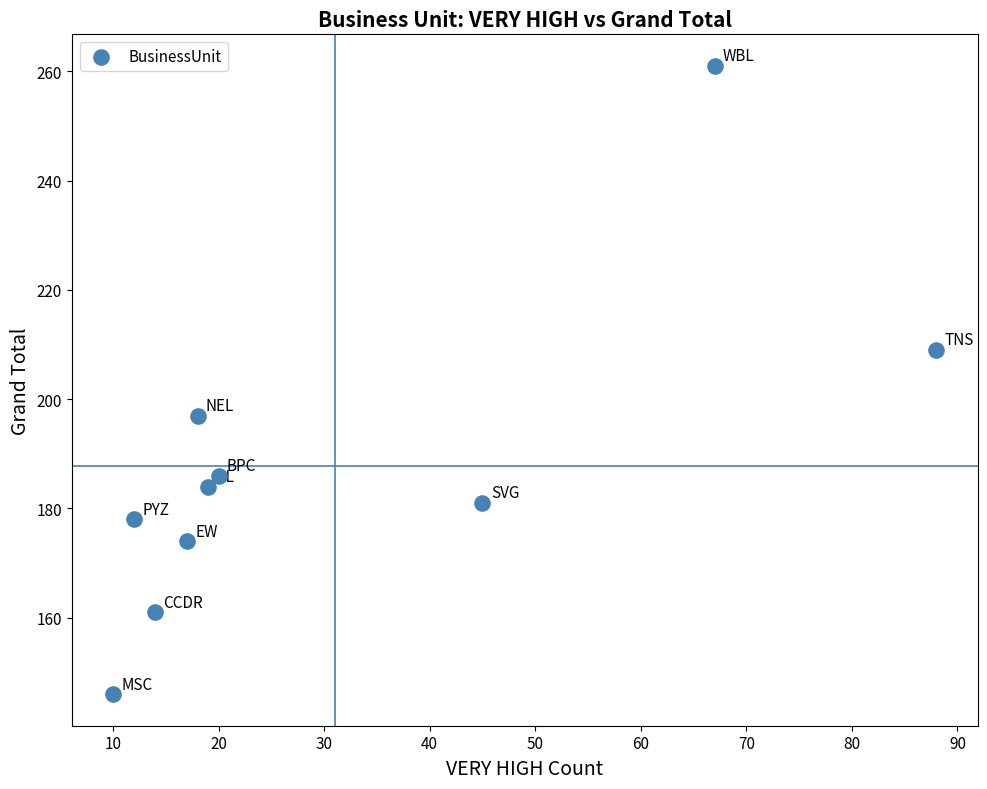

What is the average X value?

31